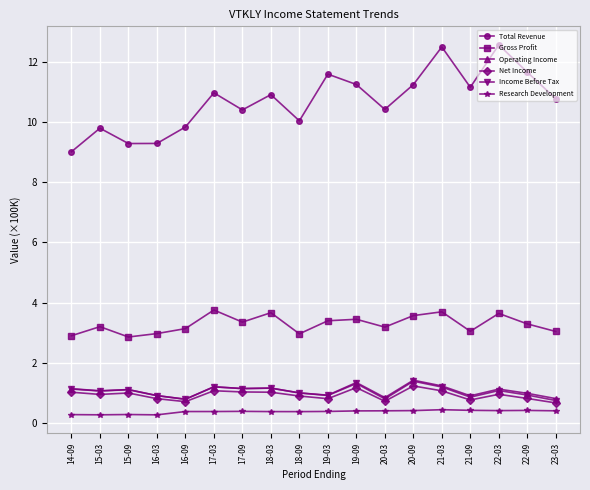

At which label is Total Revenue closest to 10?

18-09